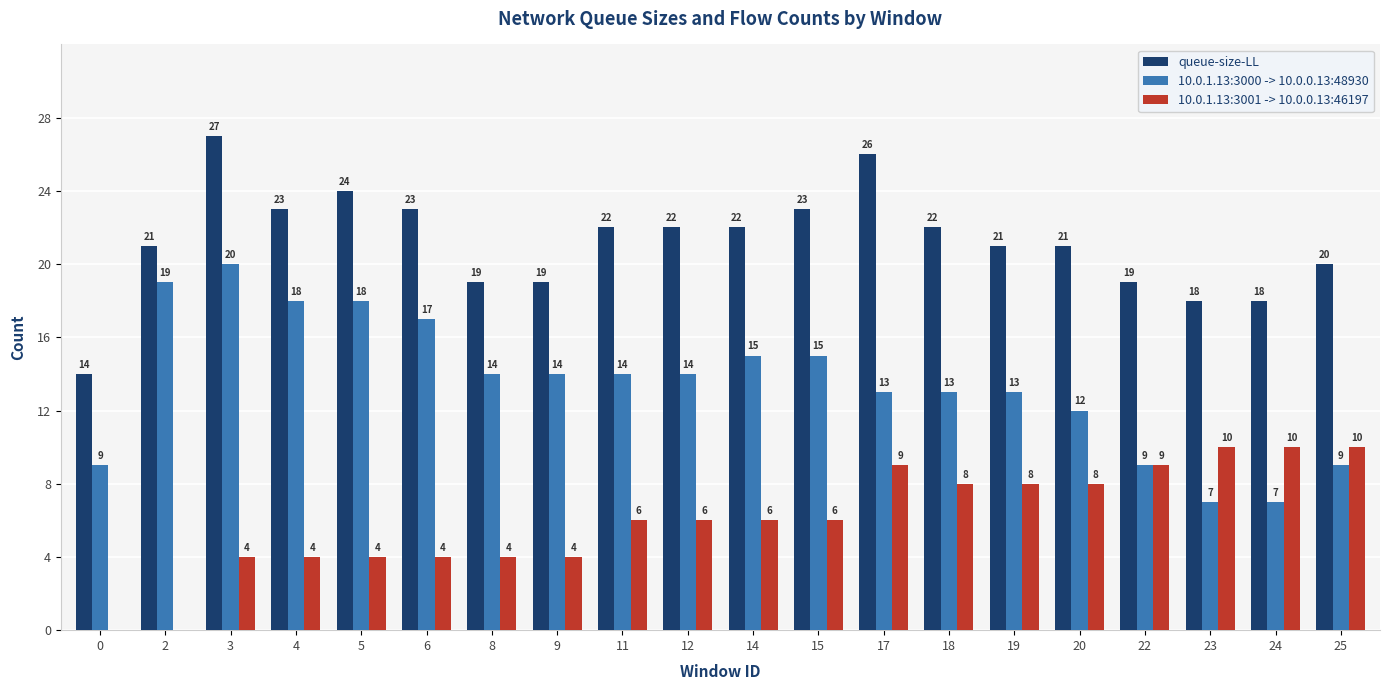

Count the number of data series in this chart.

3